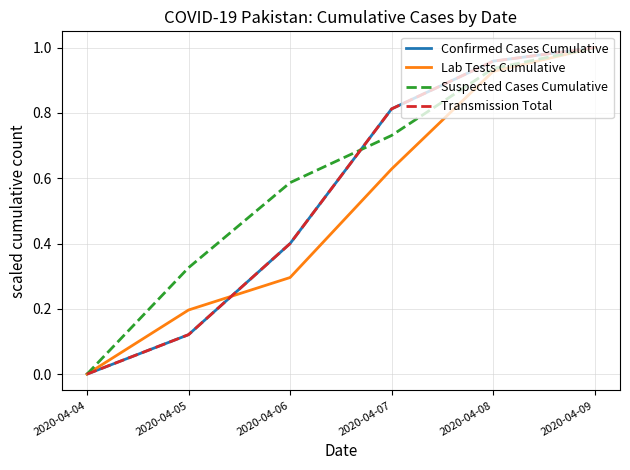

Does the chart display data point markers on the line(s)?

No